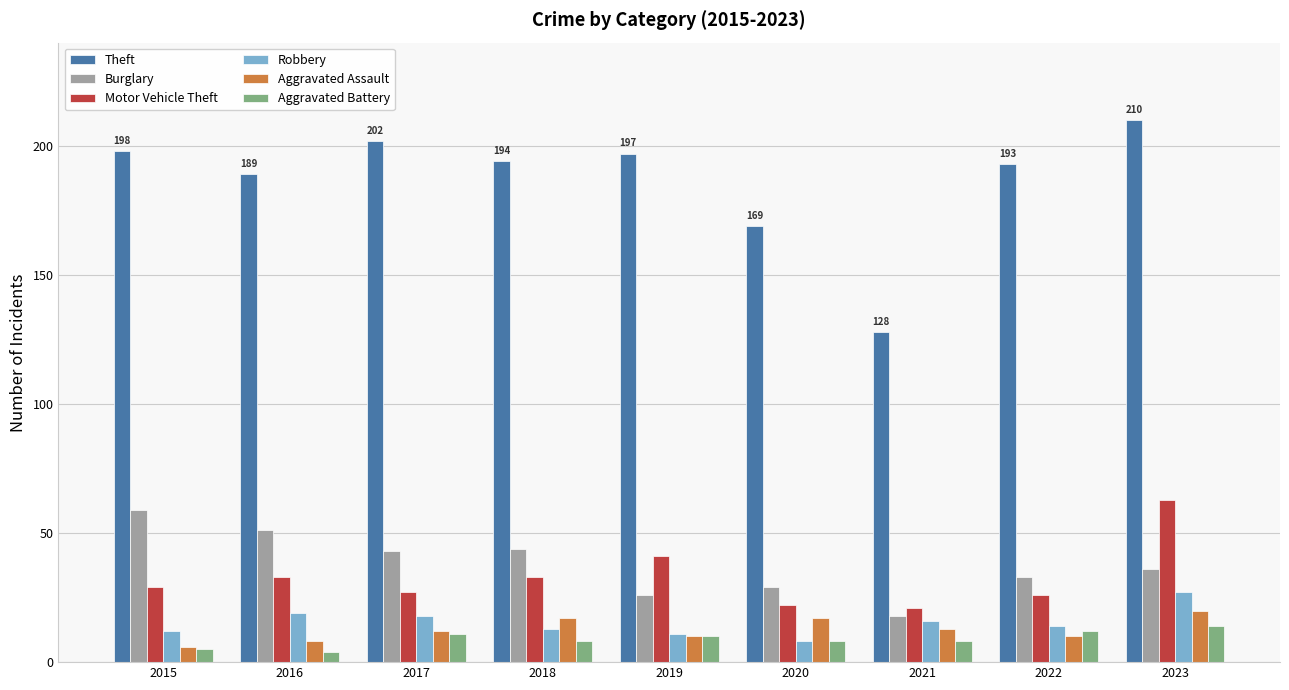

Between 2015 and 2017, which series saw the biggest shift?

Burglary